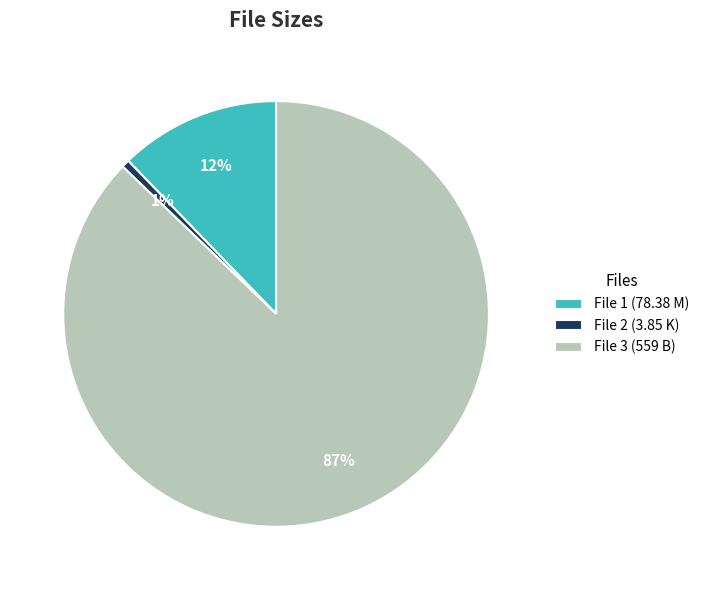

How many segments does this pie chart have?

3